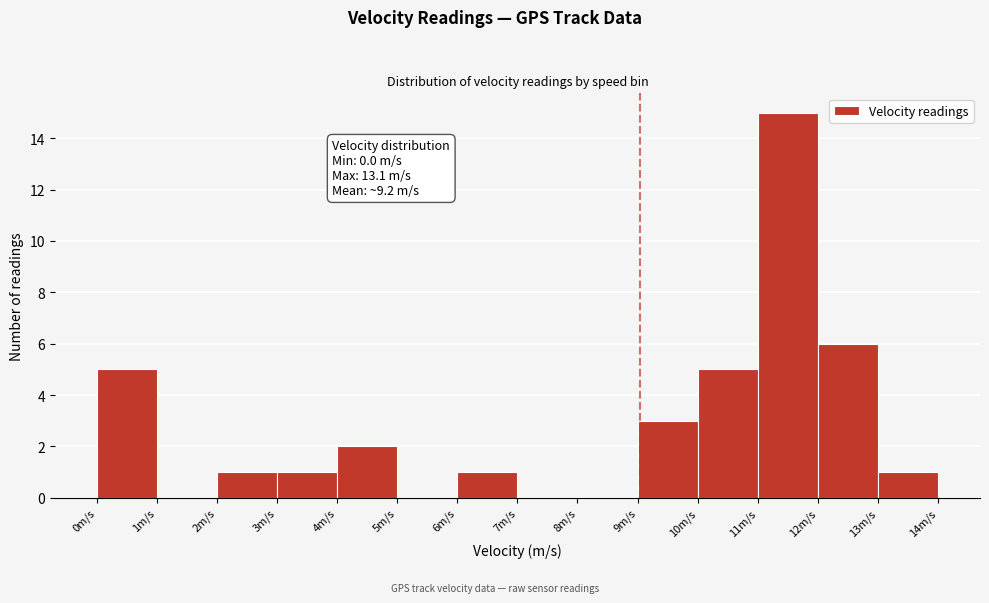

Which range on the x-axis has the tallest bar?

11 to 12